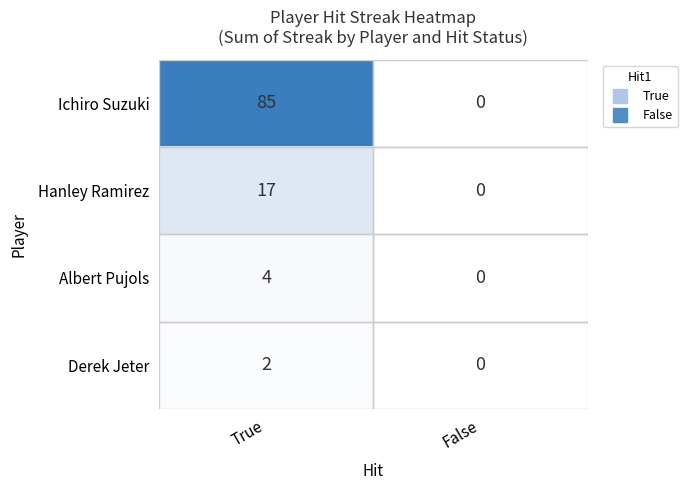

Which series has the largest total across all categories?

Ichiro Suzuki